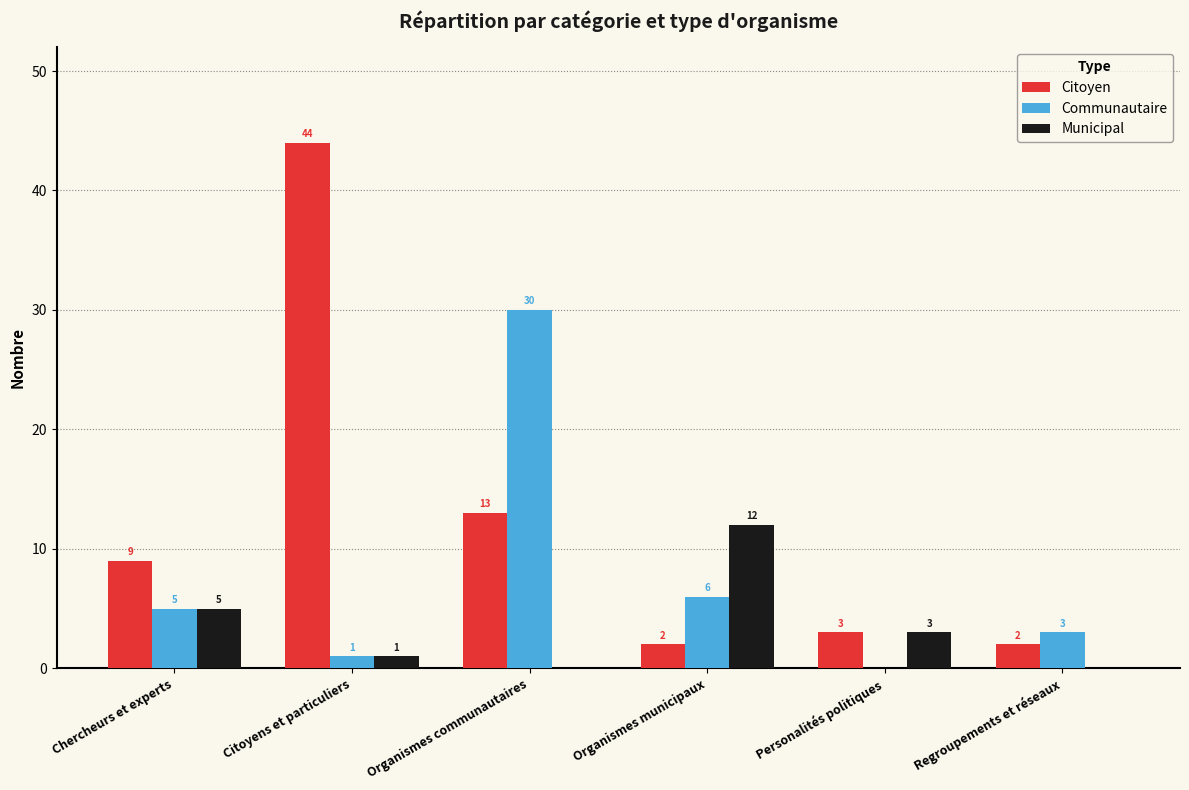

Which series changed the most between Citoyens et particuliers and Regroupements et réseaux?

Citoyen